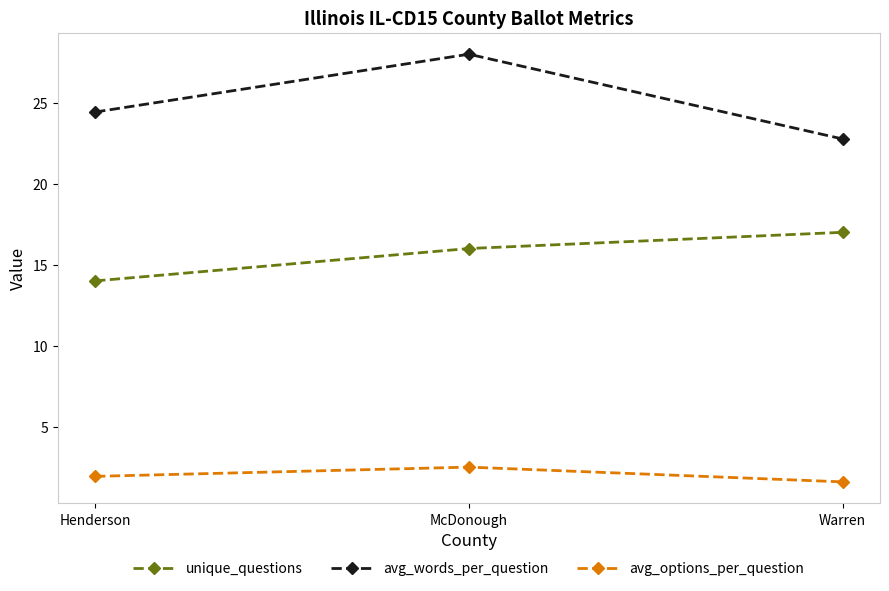

How many lines are shown in the chart?

3